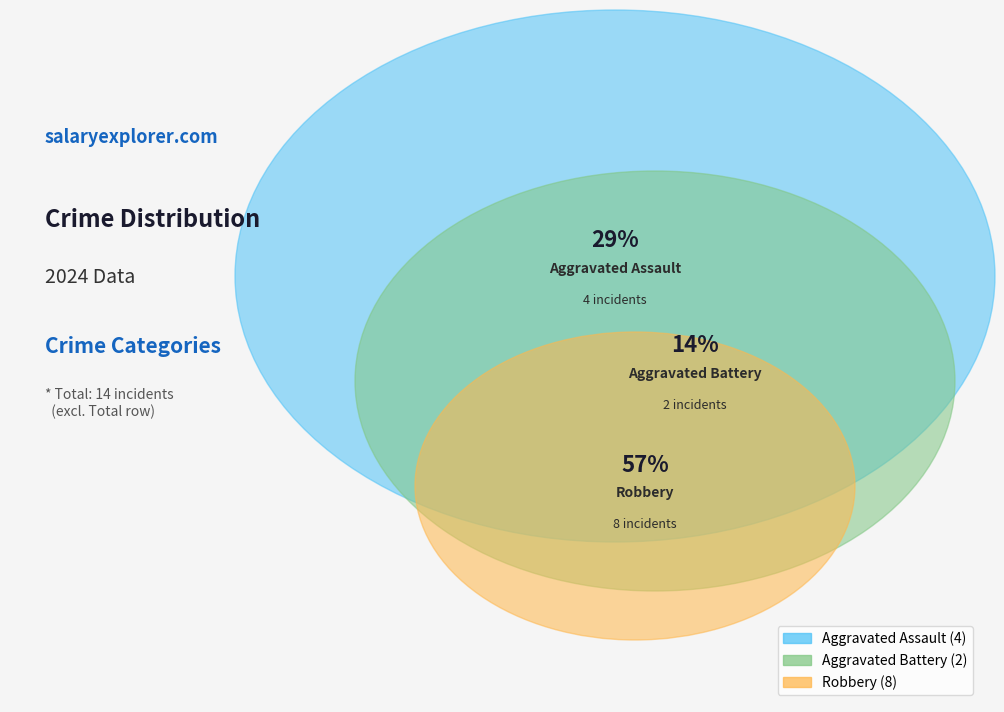

To the nearest percent, what is the difference between the Aggravated Battery and Robbery slice percentages?

43%